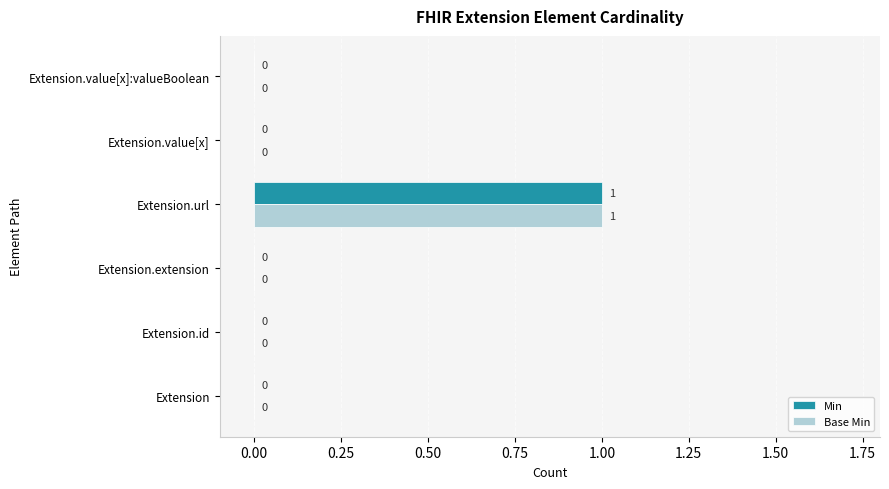

At which category is the sum across all series the highest?

Extension.url